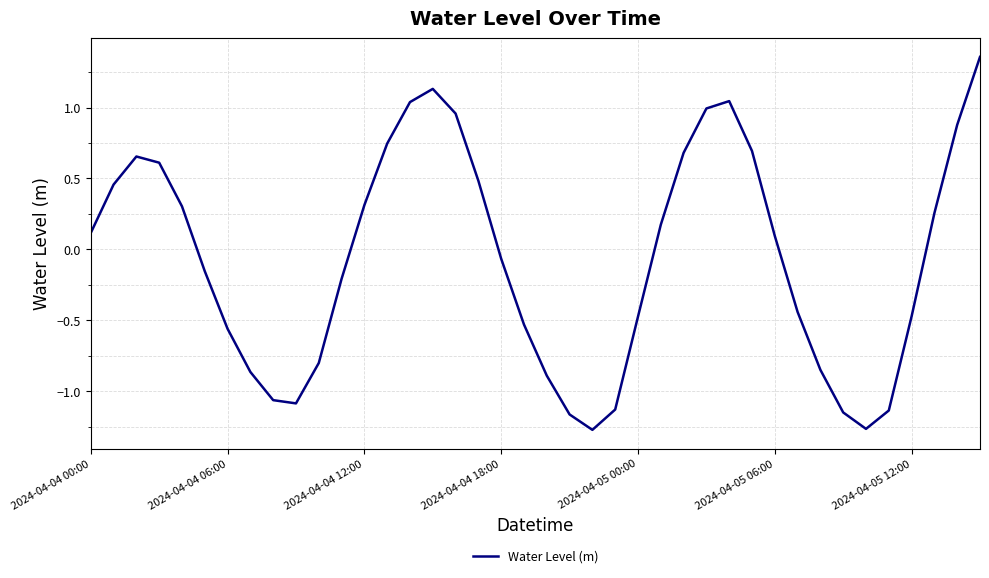

What is the difference between the maximum and minimum values?

2.6